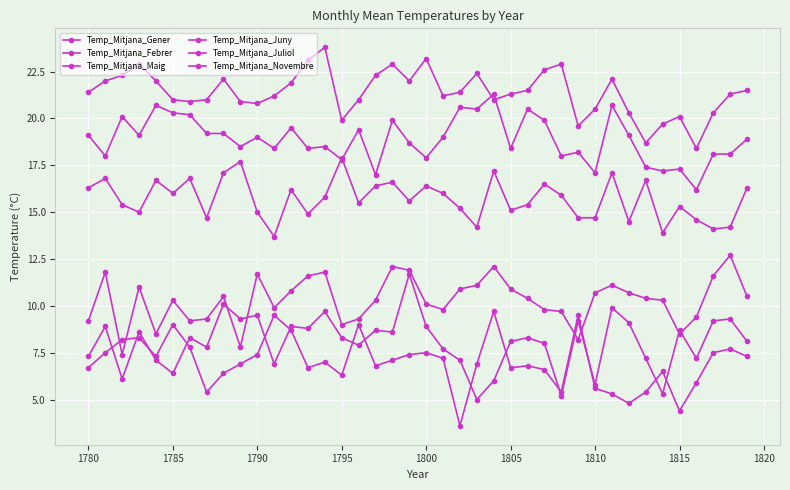

Which series has the largest range (max minus min)?

Temp_Mitjana_Febrer